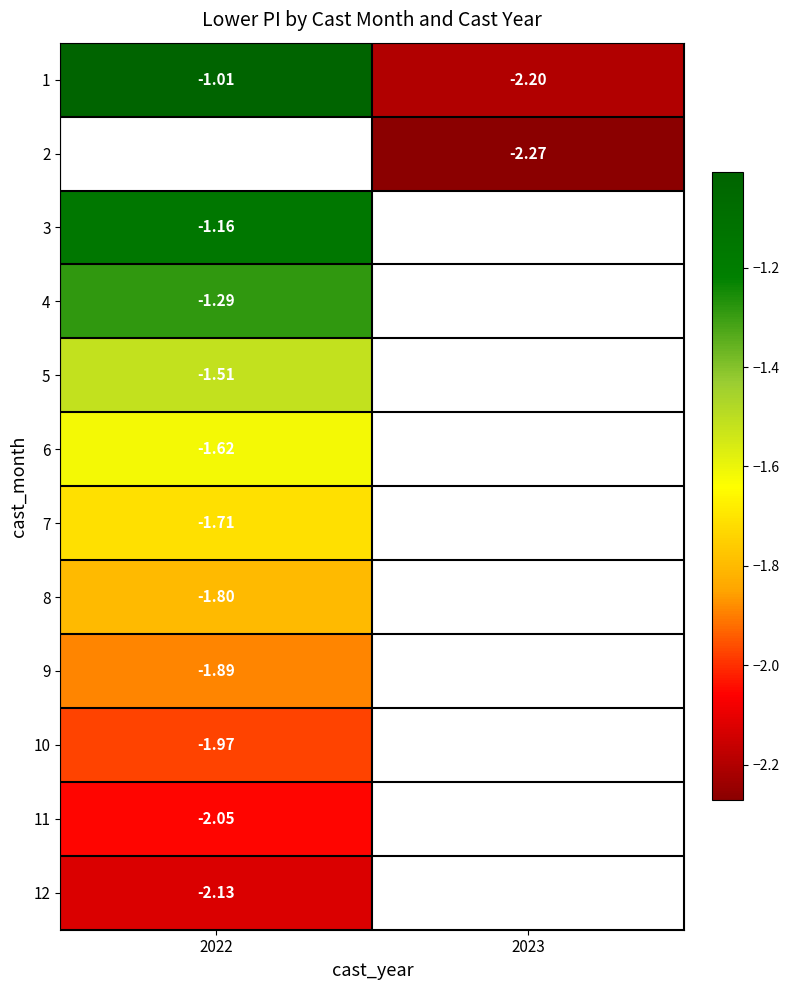

Count the number of data series in this chart.

12